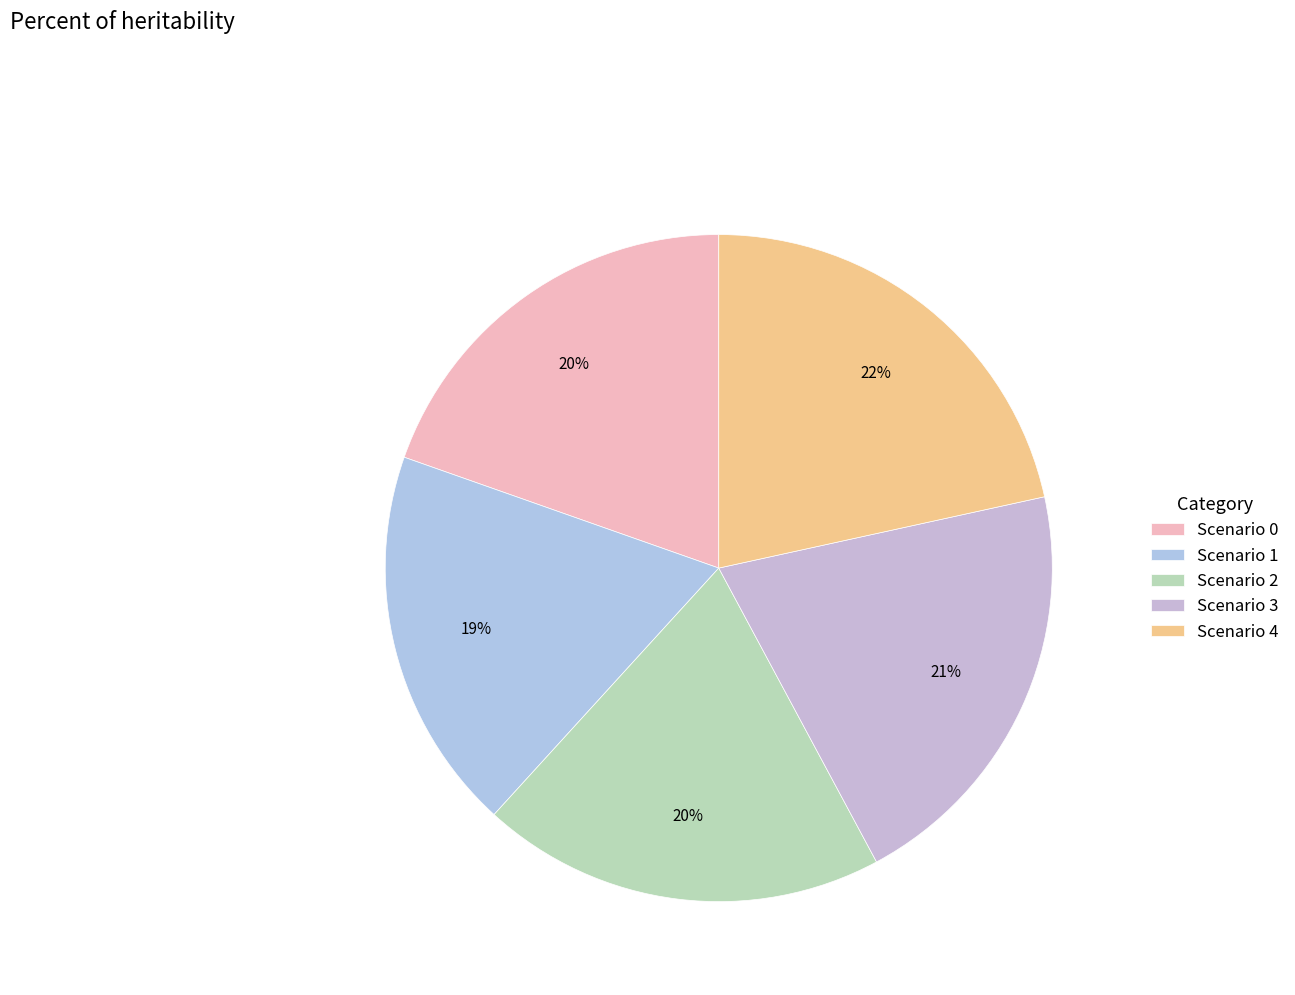

To the nearest percent, what is the difference between the largest and smallest slice percentages?

3%